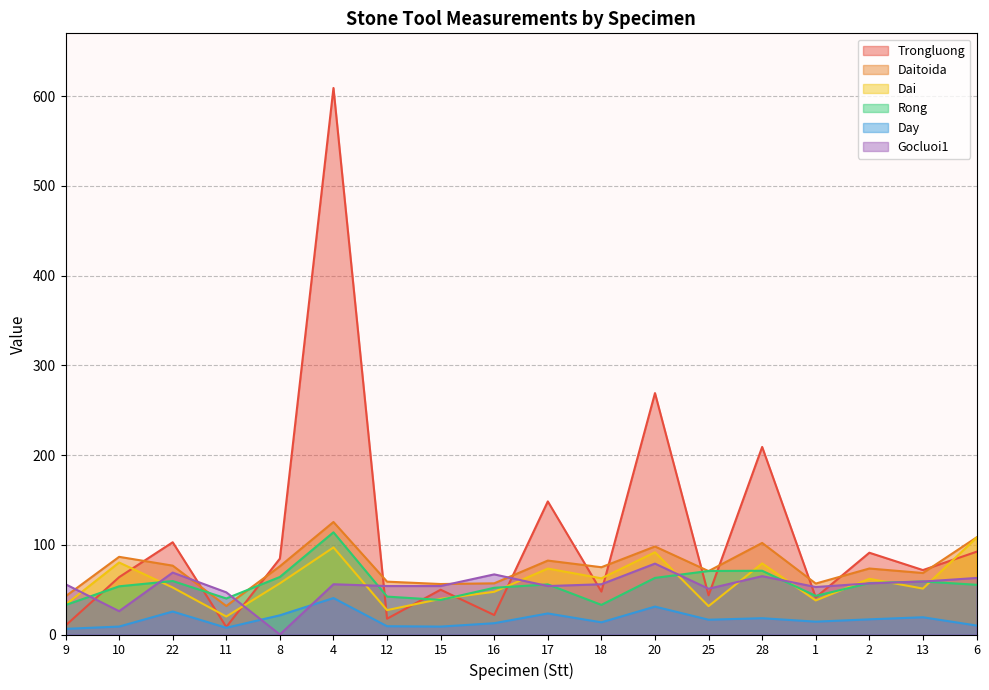

Reading right to left, list all the values displayed in this chart.

Trongluong: 6=92.2	13=71.8	2=91.1	1=41.4	28=209.0	25=43.7	20=269.0	18=47.8	17=148.3	16=21.7	15=49.9	12=17.6	4=609.0	8=84.6	11=8.4	22=102.8	10=63.9	9=10.0
Daitoida: 6=108.2	13=68.5	2=73.5	1=56.8	28=102.0	25=70.7	20=98.1	18=75.0	17=82.4	16=57.0	15=56.3	12=58.9	4=125.4	8=76.0	11=31.8	22=76.7	10=86.6	9=42.5
Dai: 6=107.8	13=51.2	2=62.1	1=38.0	28=79.2	25=31.6	20=91.6	18=62.6	17=73.5	16=47.6	15=39.7	12=27.1	4=97.0	8=57.0	11=20.0	22=52.4	10=80.2	9=33.2
Rong: 6=55.4	13=59.1	2=57.3	1=43.0	28=71.0	25=70.8	20=63.1	18=33.0	17=55.8	16=52.1	15=38.5	12=42.2	4=113.9	8=64.1	11=40.2	22=59.6	10=53.7	9=32.8
Day: 6=10.0	13=19.2	2=16.9	1=14.3	28=18.2	25=16.5	20=31.1	18=13.6	17=23.5	16=12.6	15=8.8	12=9.2	4=40.6	8=21.4	11=7.5	22=25.6	10=8.8	9=6.3
Gocluoi1: 6=63.0	13=59.0	2=57.0	1=52.9	28=65.0	25=51.0	20=79.0	18=56.0	17=54.0	16=67.0	15=54.0	12=54.0	4=56.0	8=0.0	11=47.0	22=69.0	10=26.0	9=56.0